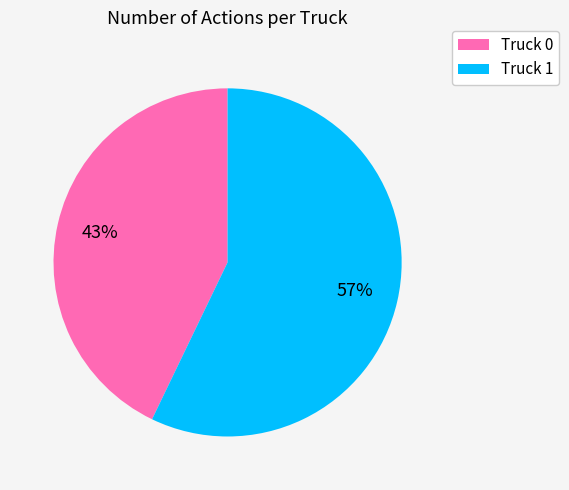

Which category has the biggest portion of the pie?

Truck 1